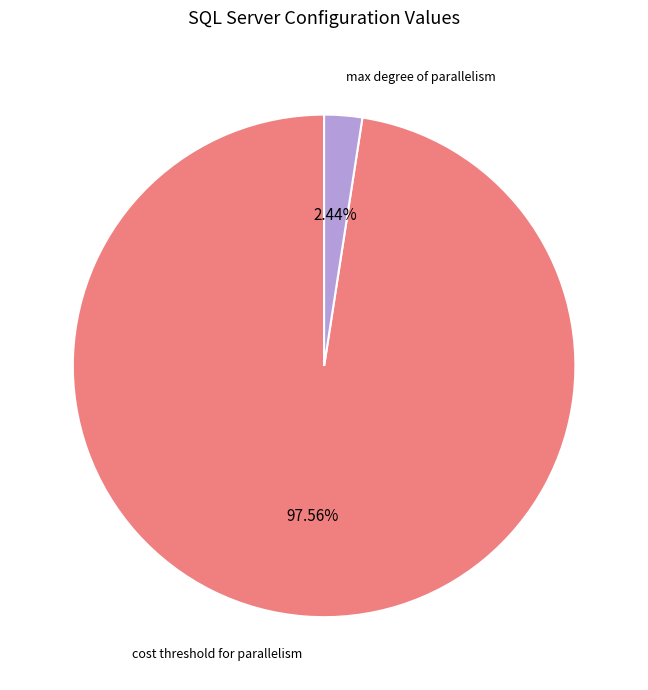

Combined, do max degree of parallelism and cost threshold for parallelism account for over 50%?

Yes